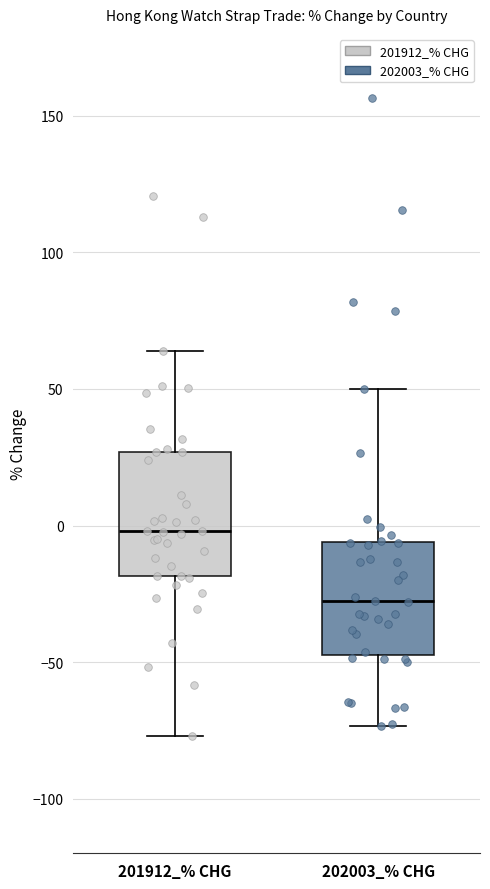

Where does the lower whisker of the box for 202003_% CHG end on the y-axis? The values are not printed on the chart, so give them approximately, as read against the axis.

-75